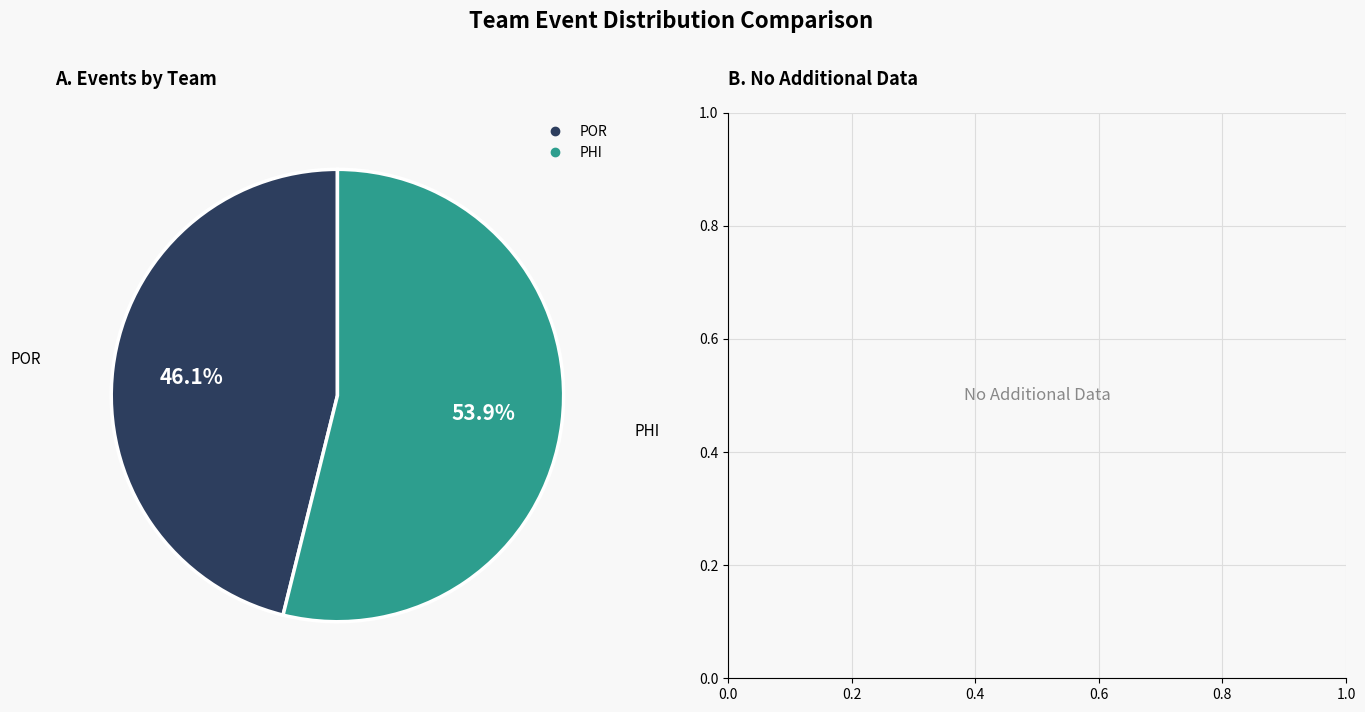

Is there a majority slice in this chart?

Yes